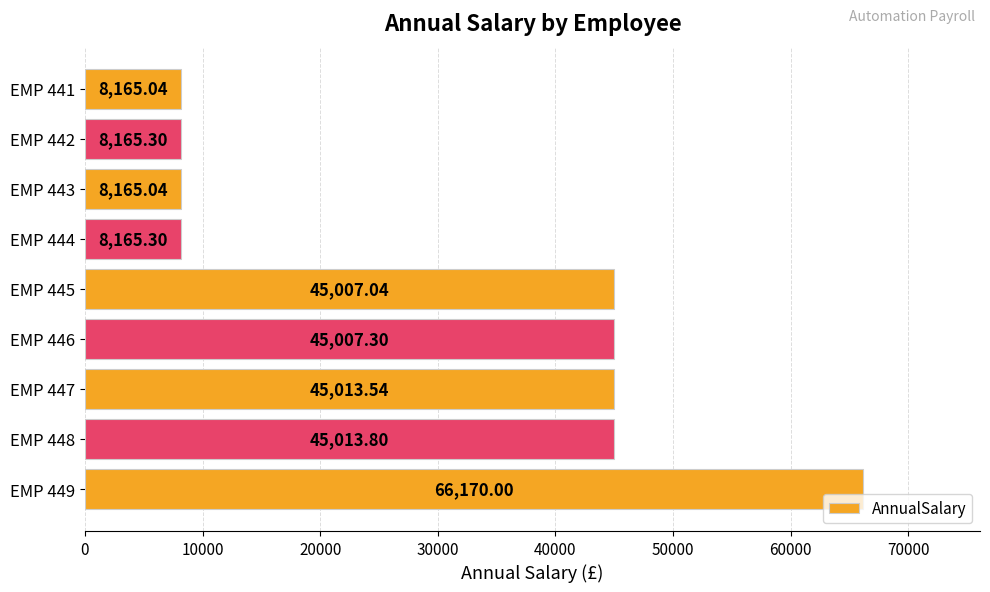

What is the sum of all values?

278872.4